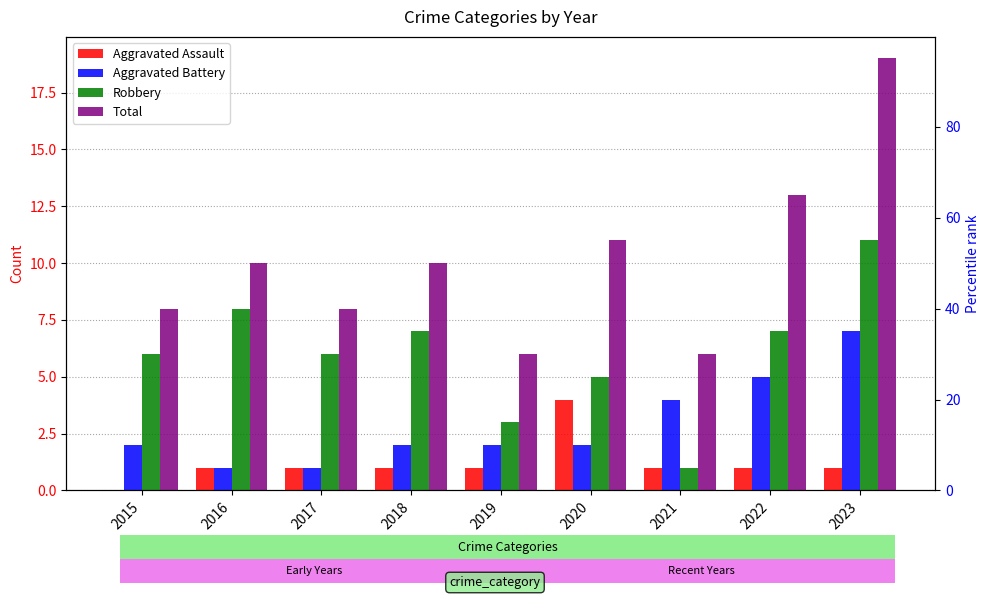

What is the value of the Aggravated Assault bar at the 7th from the left?

1